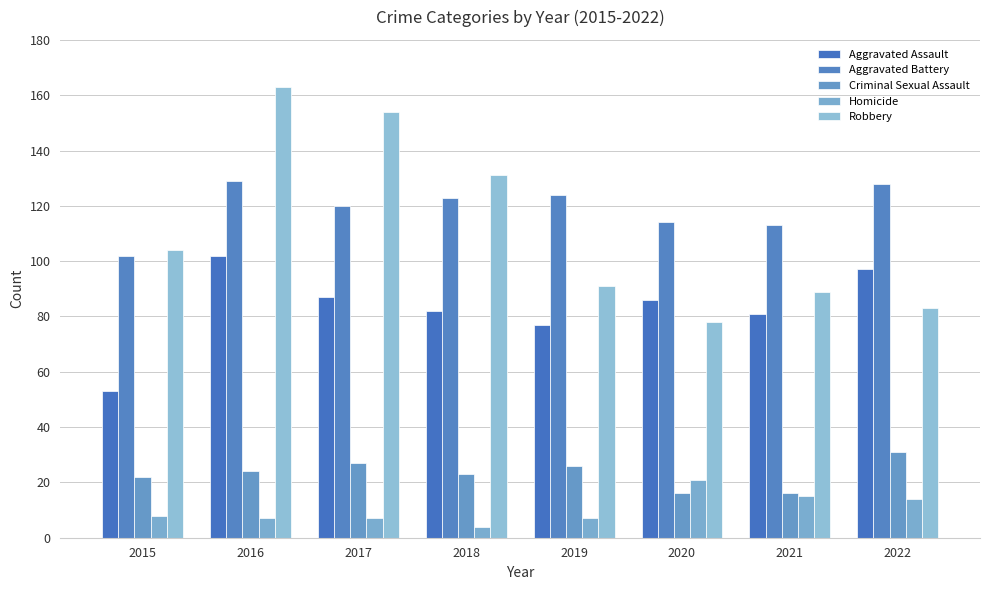

Does the chart contain stacked bars?

No